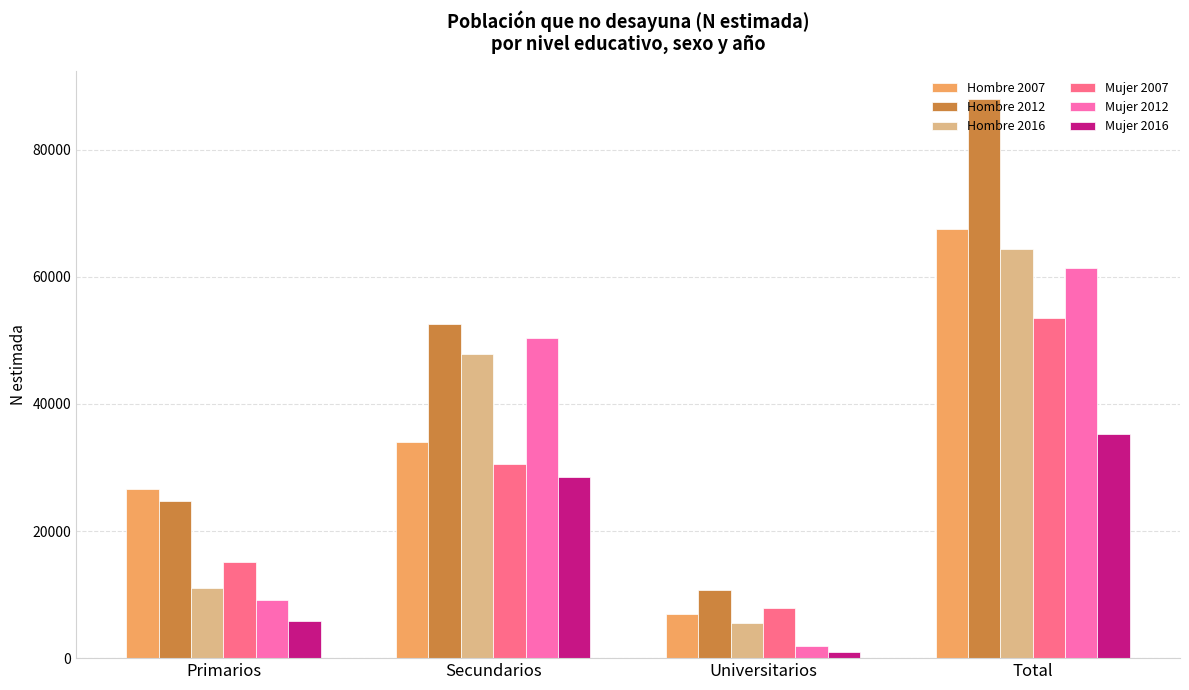

How many bars are there in total?

24